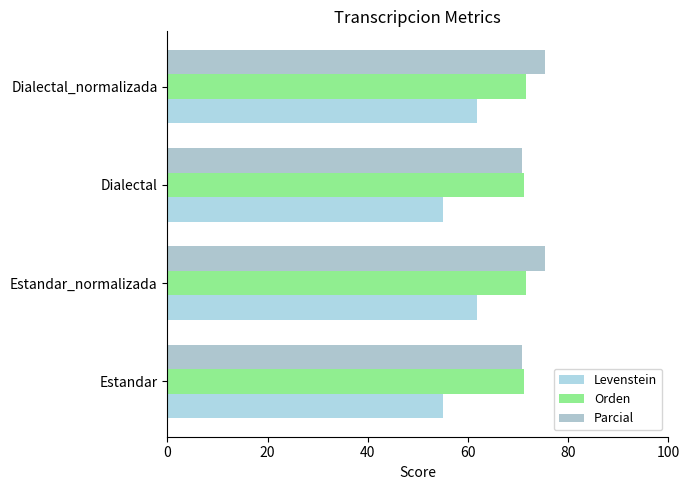

Count the number of categories in the chart.

4